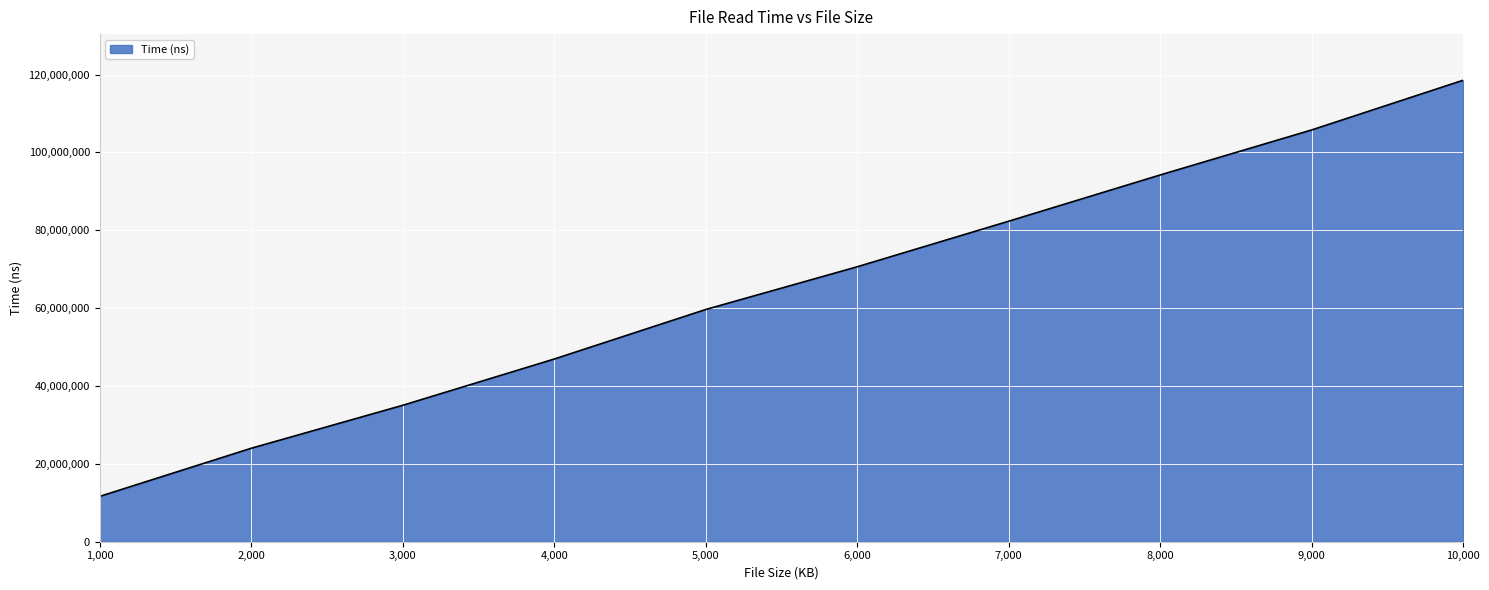

List the labels in order of value, largest first.

10,000, 9,000, 8,000, 7,000, 6,000, 5,000, 4,000, 3,000, 2,000, 1,000